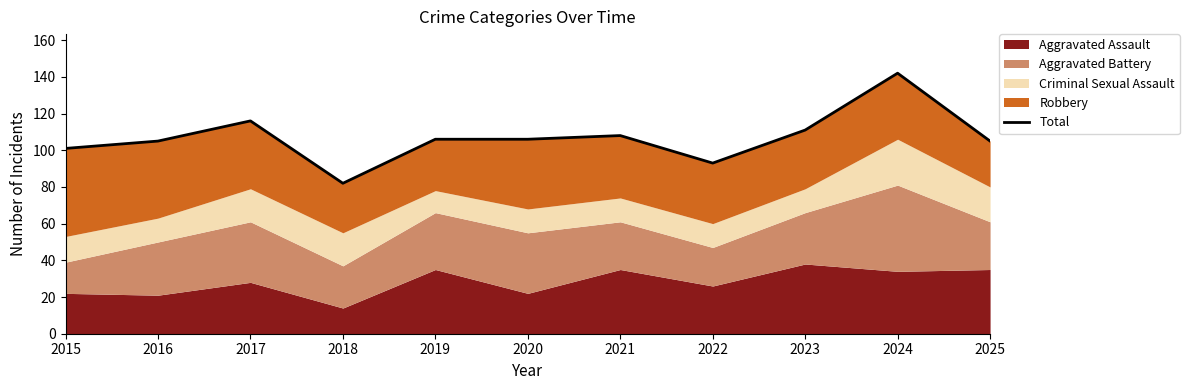

Is it true that the value at 2025 is 158?

False